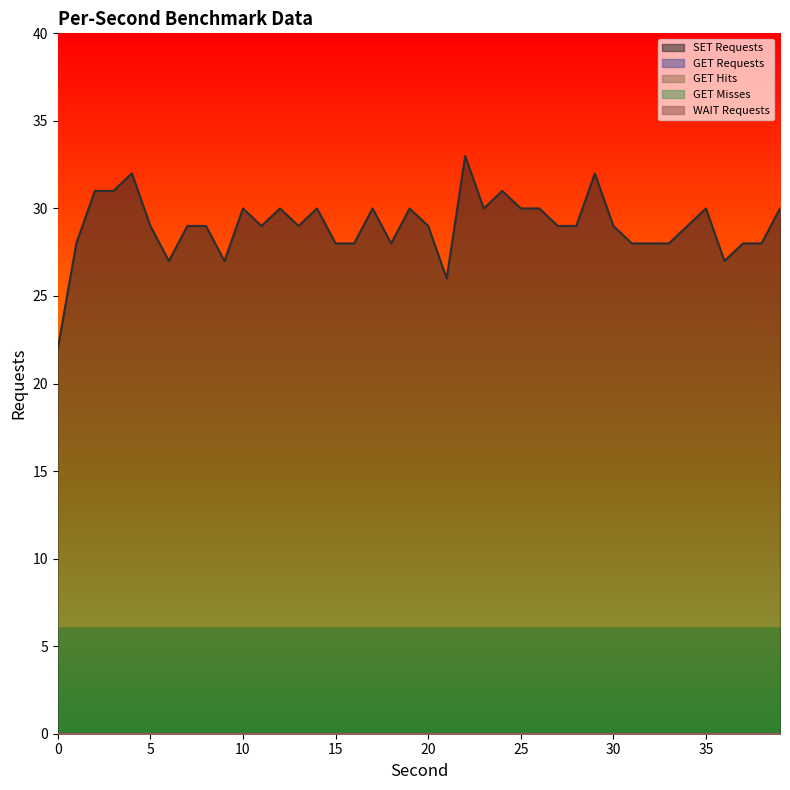

Rank the series by their maximum value, from lowest to highest.

GET Requests, GET Hits, GET Misses, WAIT Requests, SET Requests